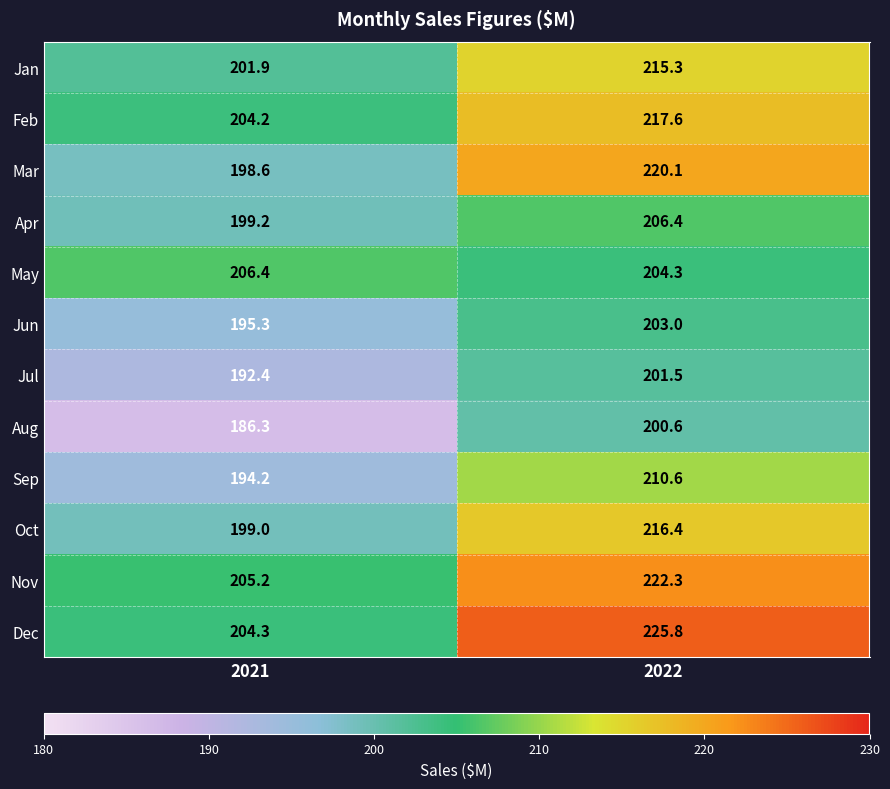

What is the difference between the highest and lowest values at 2022?

25.2